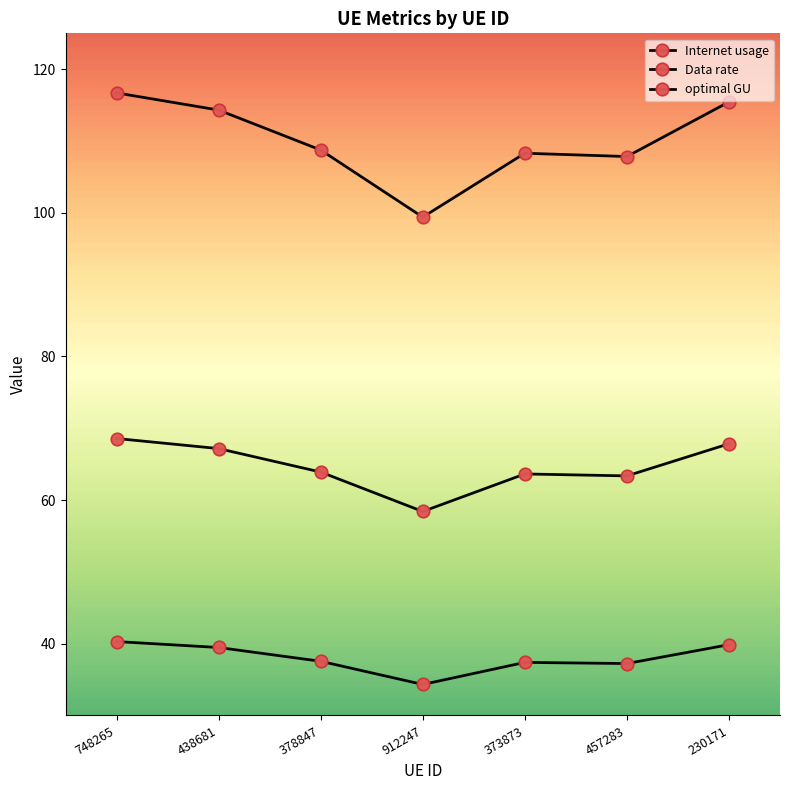

At which category is the sum across all series the highest?

748265